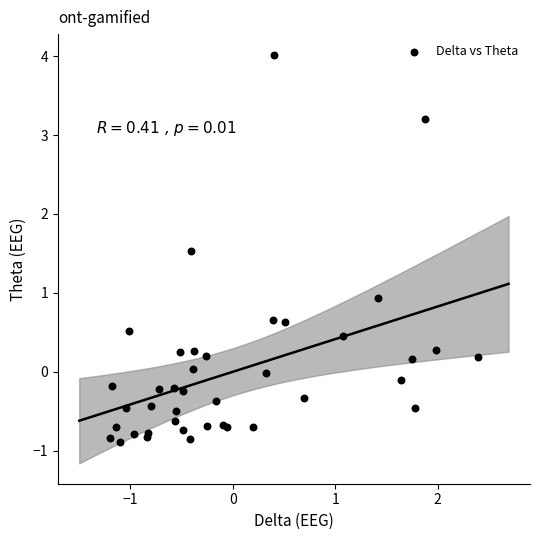

What Y value in the scatter plot is closest to 1?

0.9